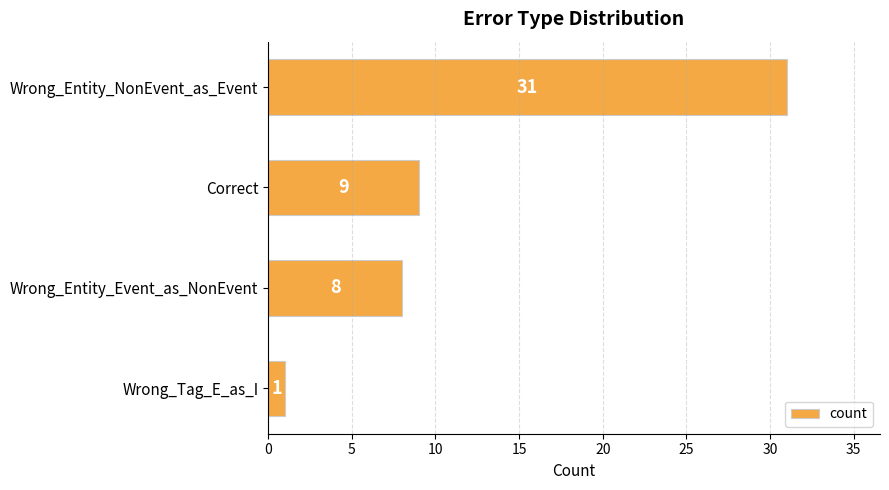

Reading top to bottom, what are all the values shown in this chart?

Wrong_Entity_NonEvent_as_Event=31	Correct=9	Wrong_Entity_Event_as_NonEvent=8	Wrong_Tag_E_as_I=1